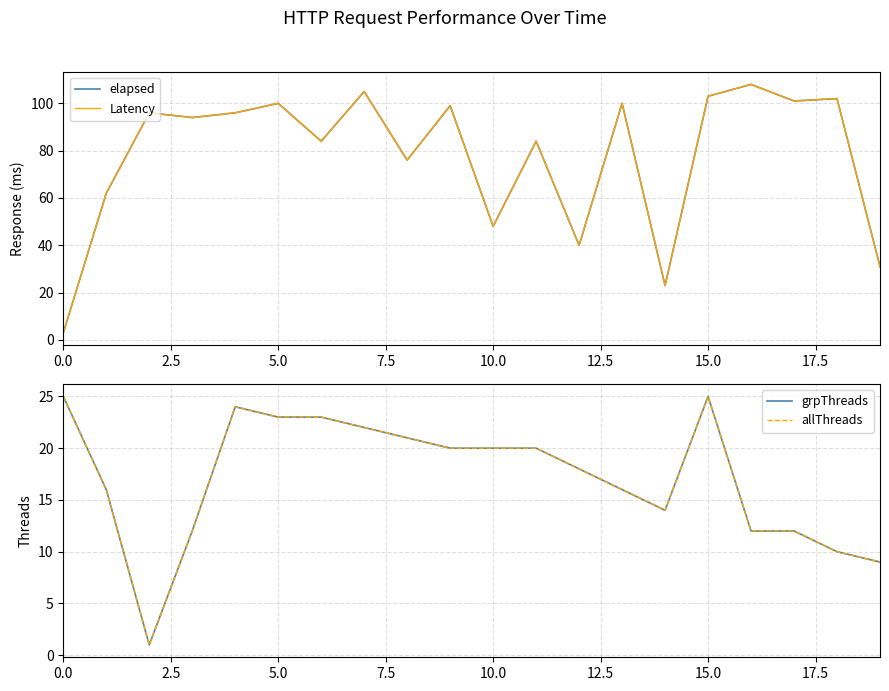

Reading right to left, what are all the values shown in this chart?

elapsed: 31	102	101	108	103	23	100	40	84	48	99	76	105	84	100	96	94	96	62	3
Latency: 31	102	101	108	103	23	100	40	84	48	99	76	105	84	100	96	94	96	62	3
grpThreads: 9	10	12	12	25	14	16	18	20	20	20	21	22	23	23	24	12	1	16	25
allThreads: 9	10	12	12	25	14	16	18	20	20	20	21	22	23	23	24	12	1	16	25